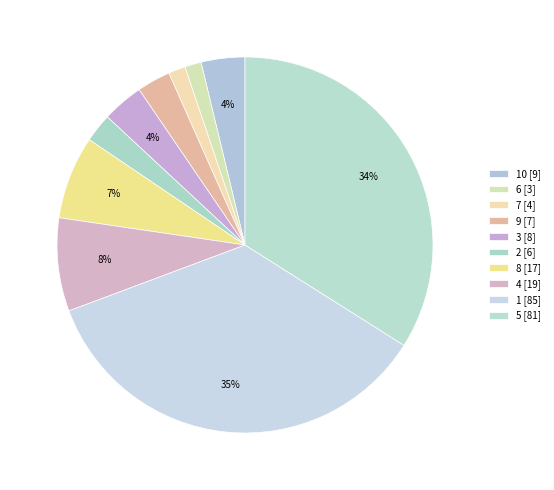

Which category has the biggest portion of the pie?

1